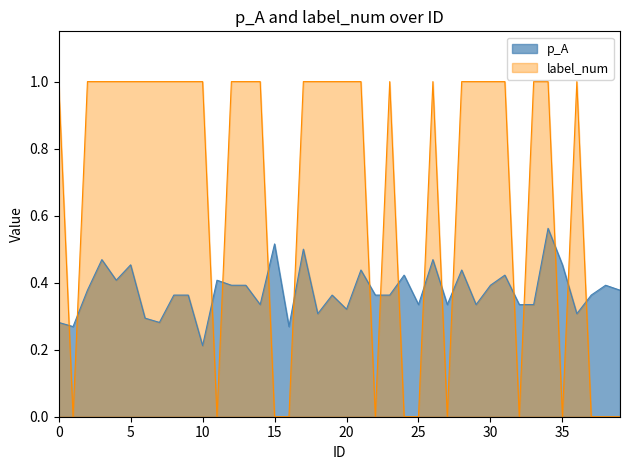

In p_A, how many points are higher than both neighbors (excluding endpoints)?

13